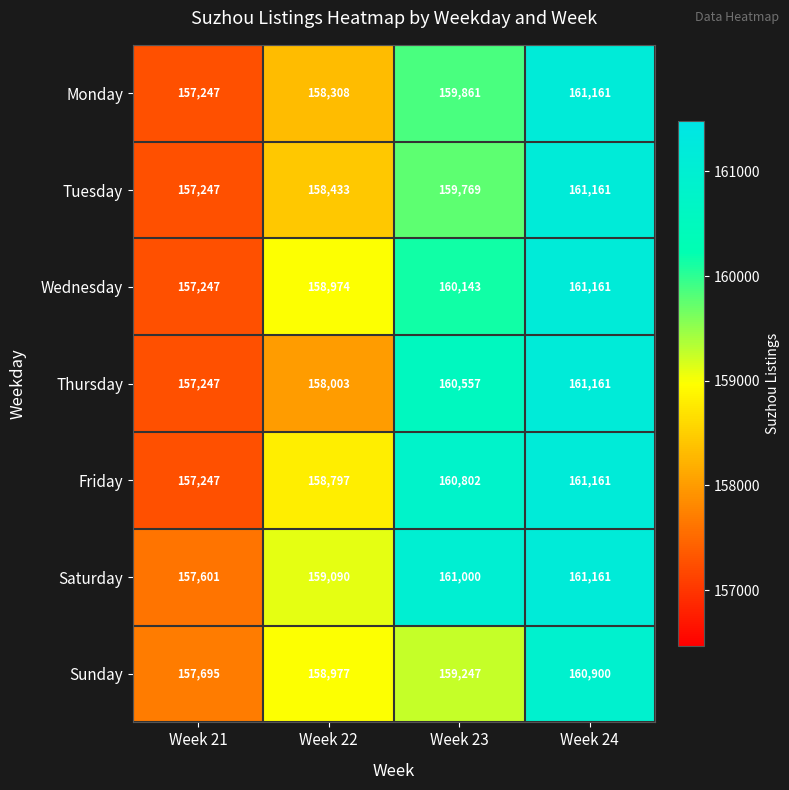

The Saturday series shows 159090 at Week 22. True or false?

True